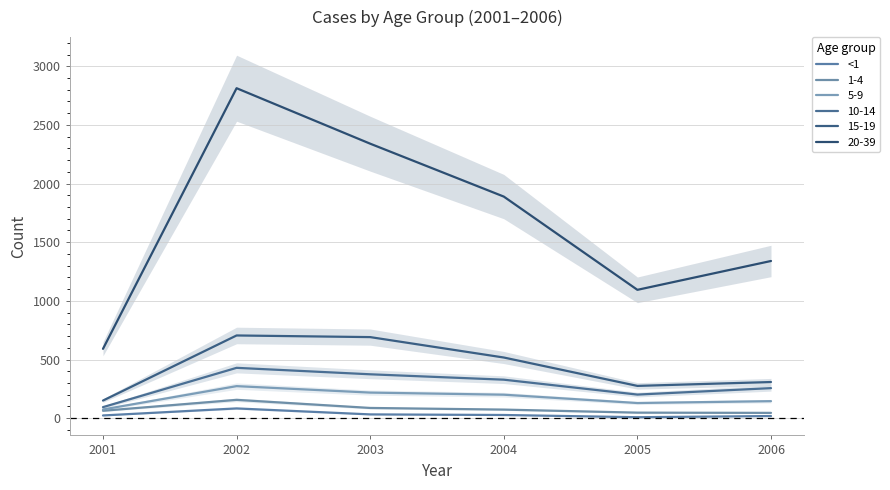

List the labels in order of value, smallest first.

2005, 2006, 2001, 2004, 2003, 2002